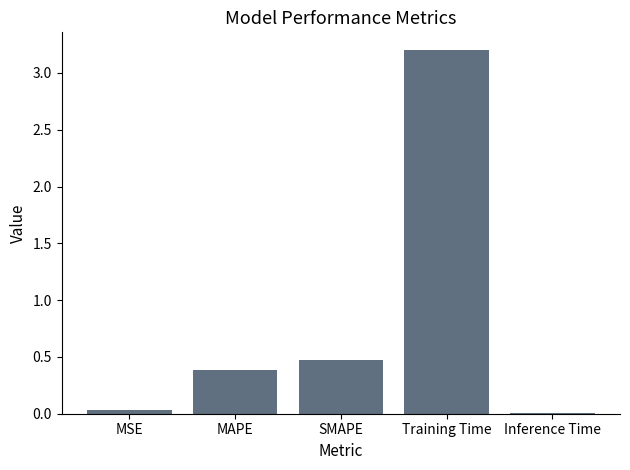

What is the label of the 5th bar from the right?

MSE